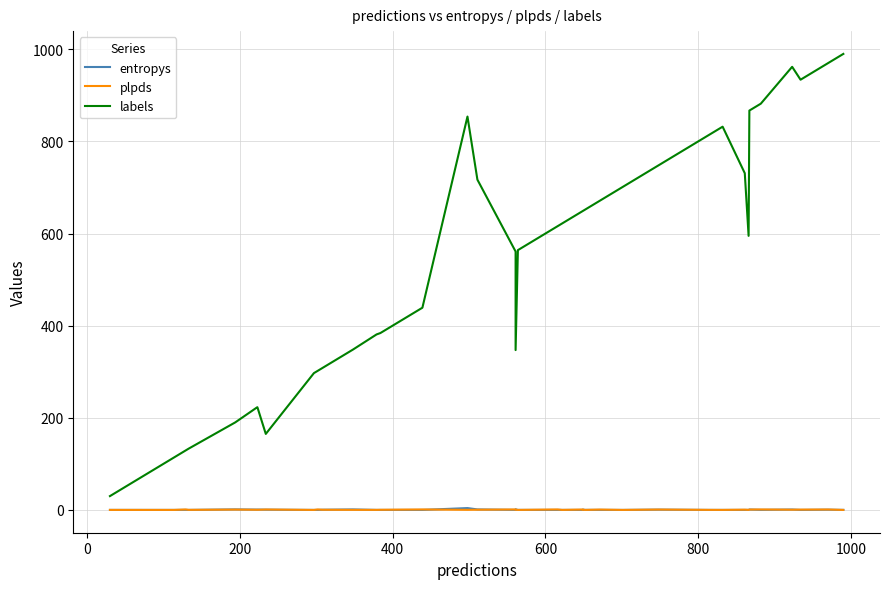

What is the difference between the second highest and minimum values in the plpds series?

1.0